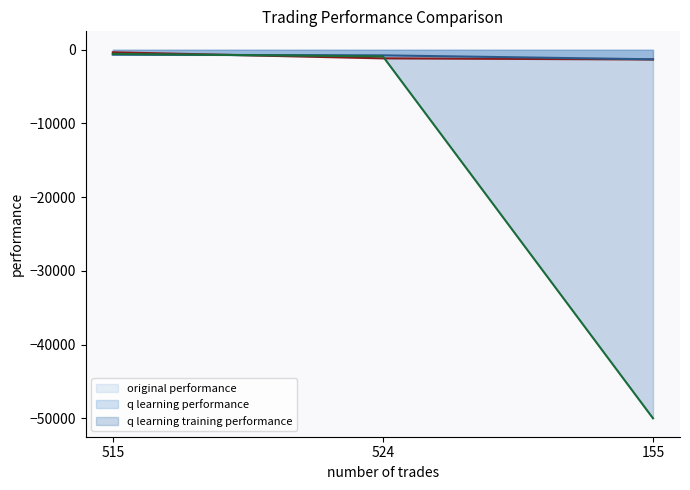

Is the value of original performance (line) at 155 greater than the value of q learning training performance (line) at 515?

No